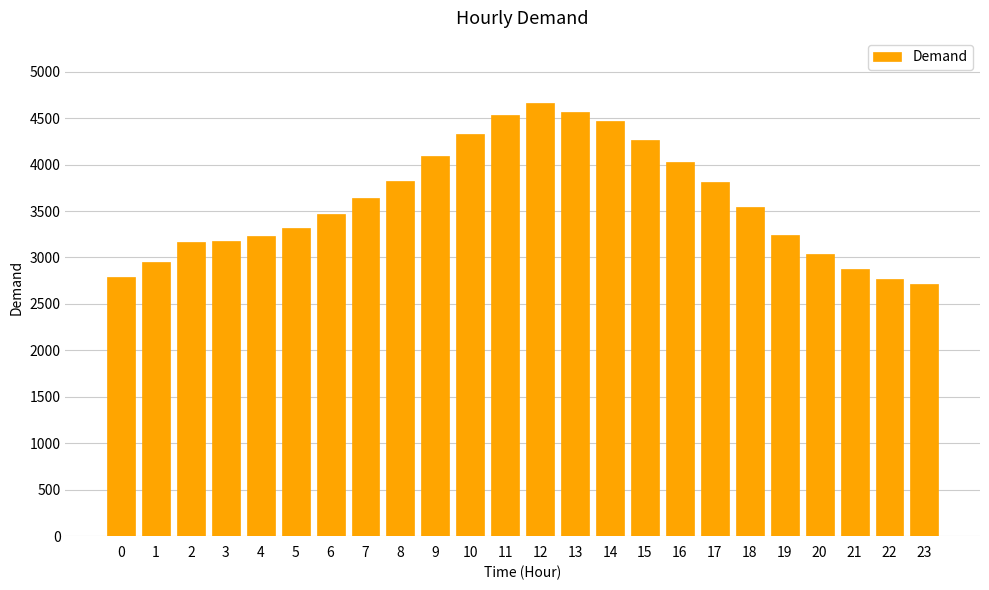

What is the minimum value shown in the chart?

2710